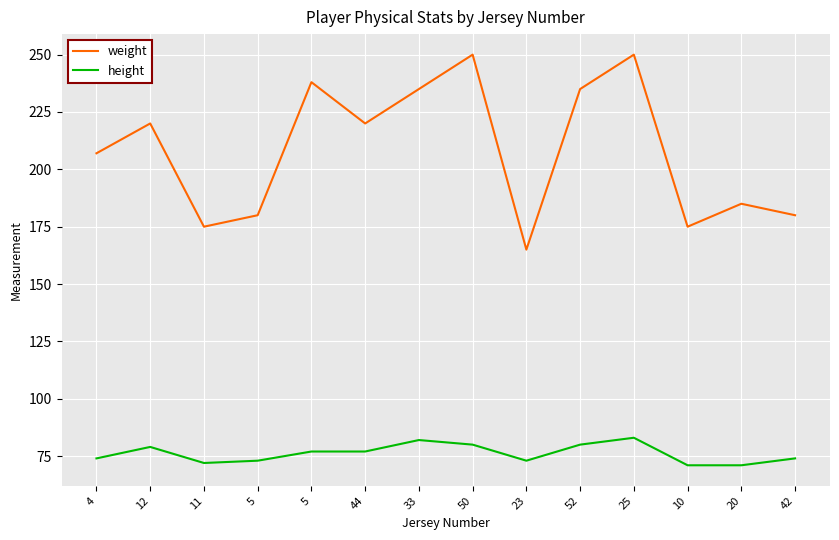

What are all the series names shown in the legend?

weight, height